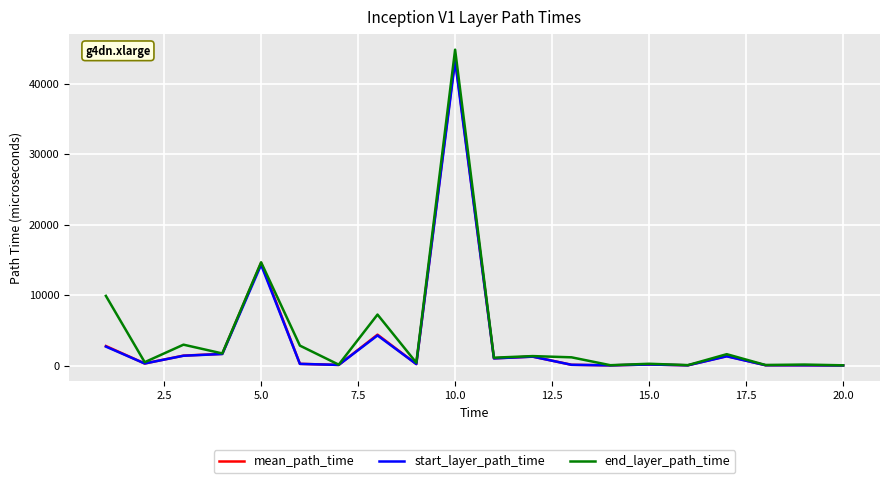

What is the maximum value for start_layer_path_time?

43210.0